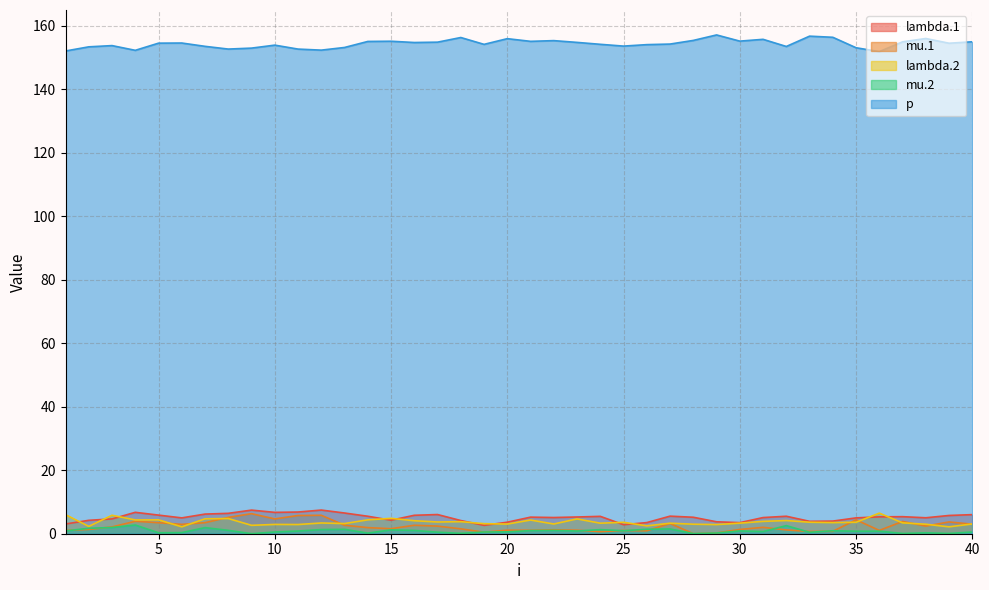

At which category is the sum across all series the highest?

12